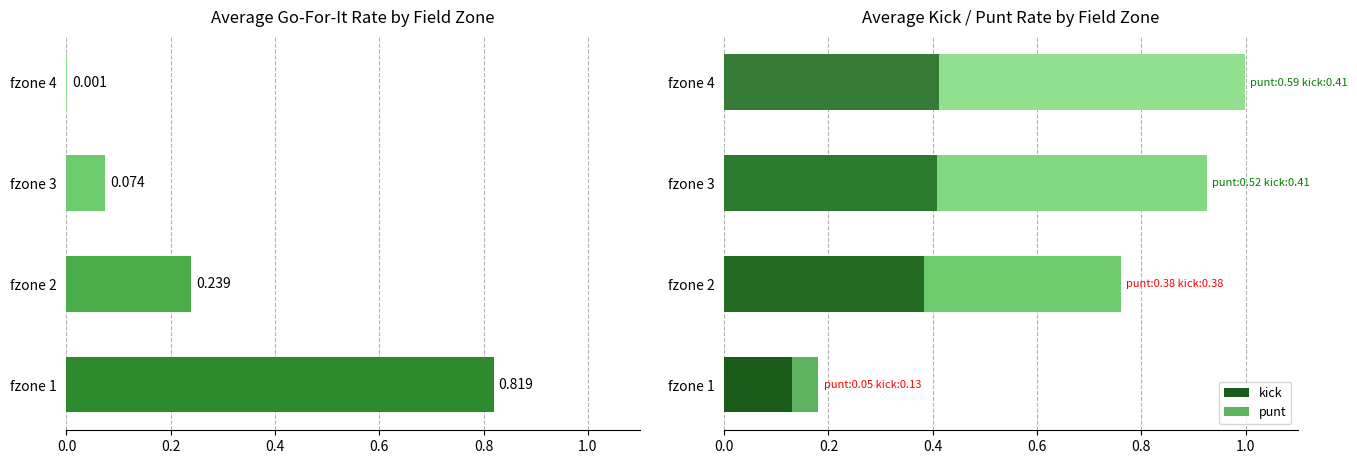

Which series has the largest total across all categories?

punt